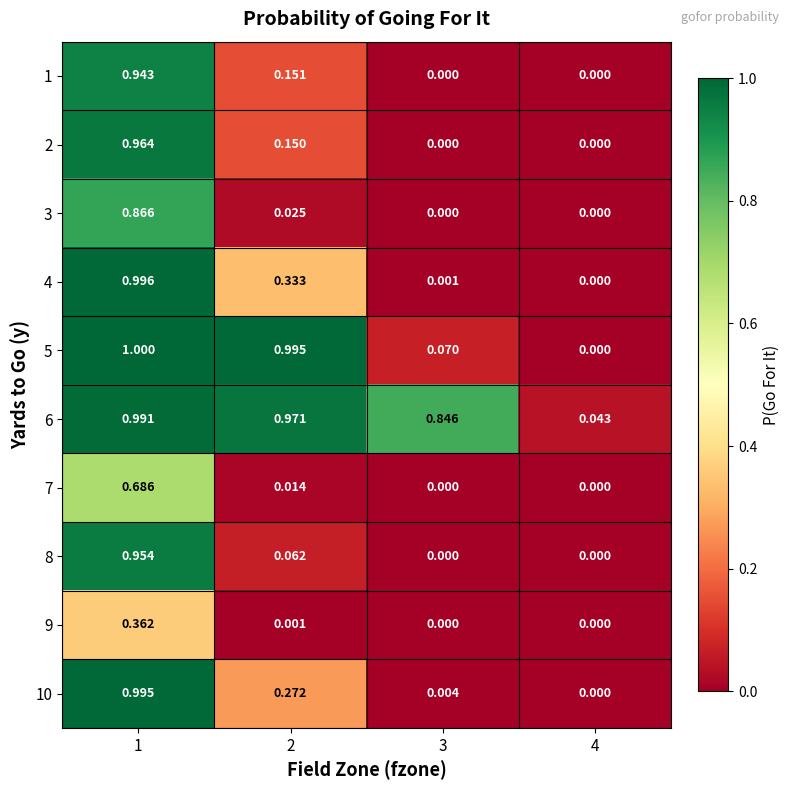

Is the value of 2 at 1 greater than the value of 9 at 3?

Yes